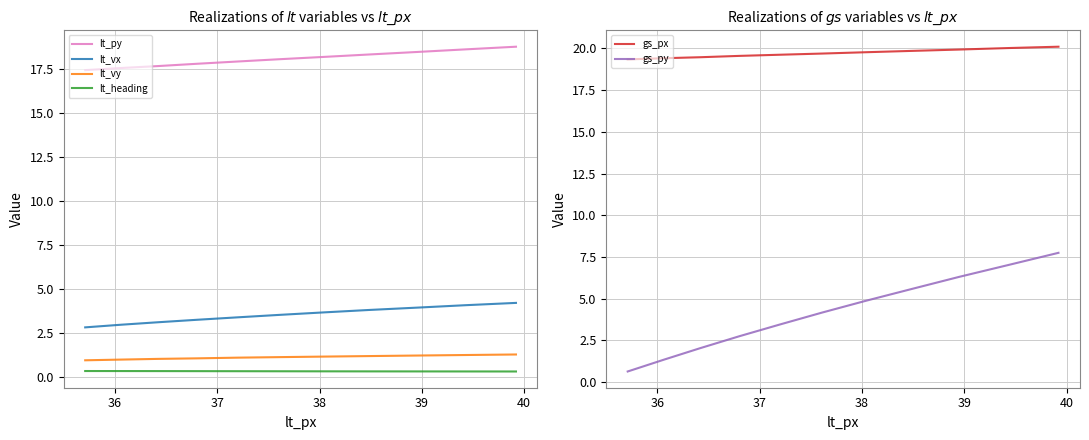

True or false: lt_vx and lt_vy cross at least once.

False